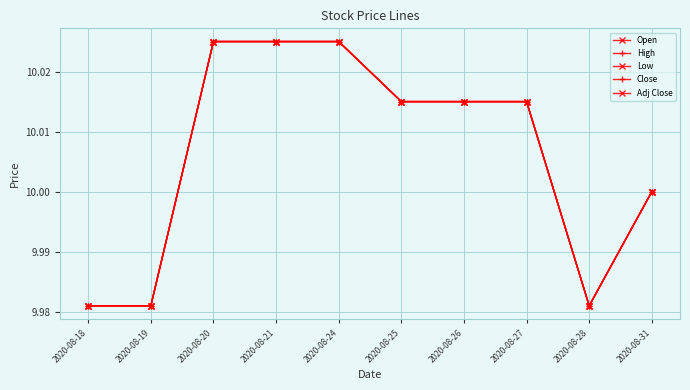

Is the value of Close at 2020-08-28 greater than the value of Open at 2020-08-26?

No